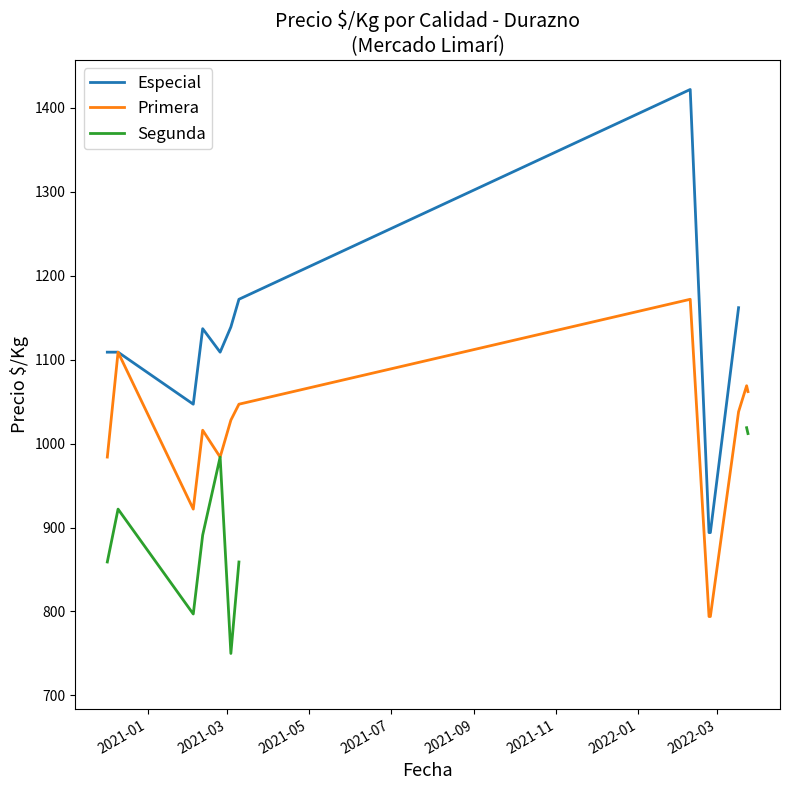

True or false: Primera and Especial intersect in this chart.

False